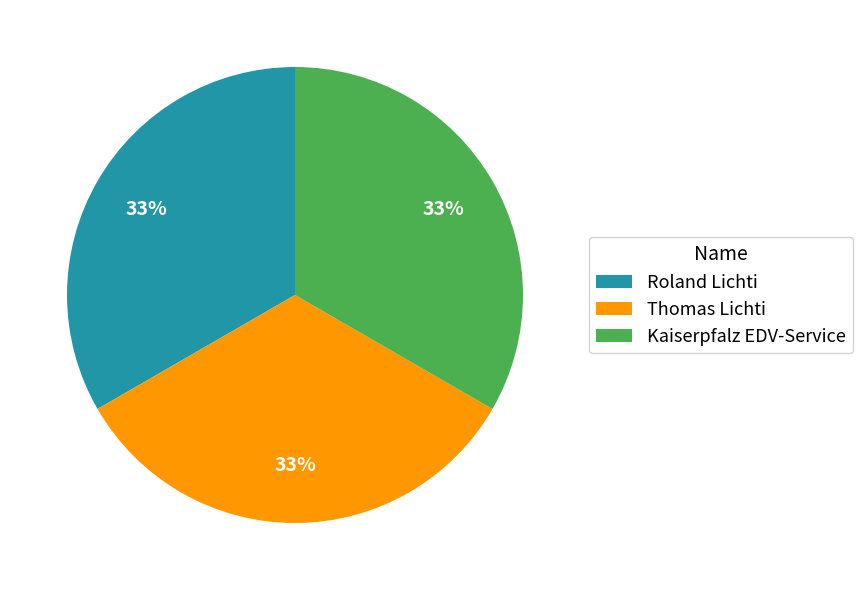

Does Roland Lichti account for over 50% of the chart?

No